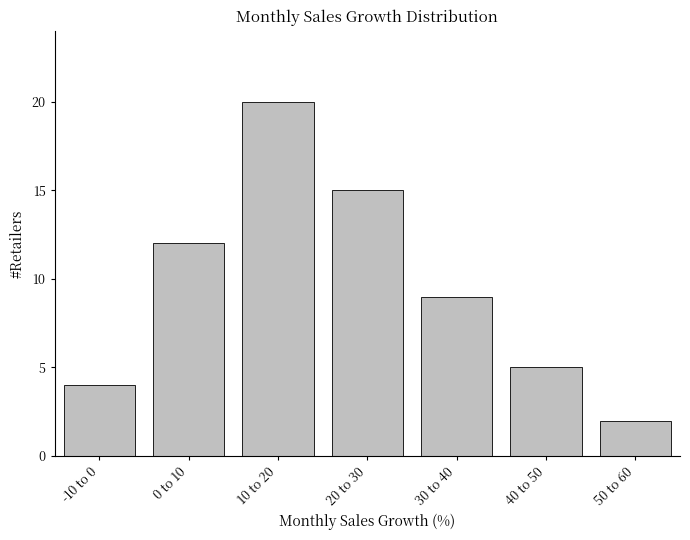

What is the difference between the values at 0 to 10 and 40 to 50?

7